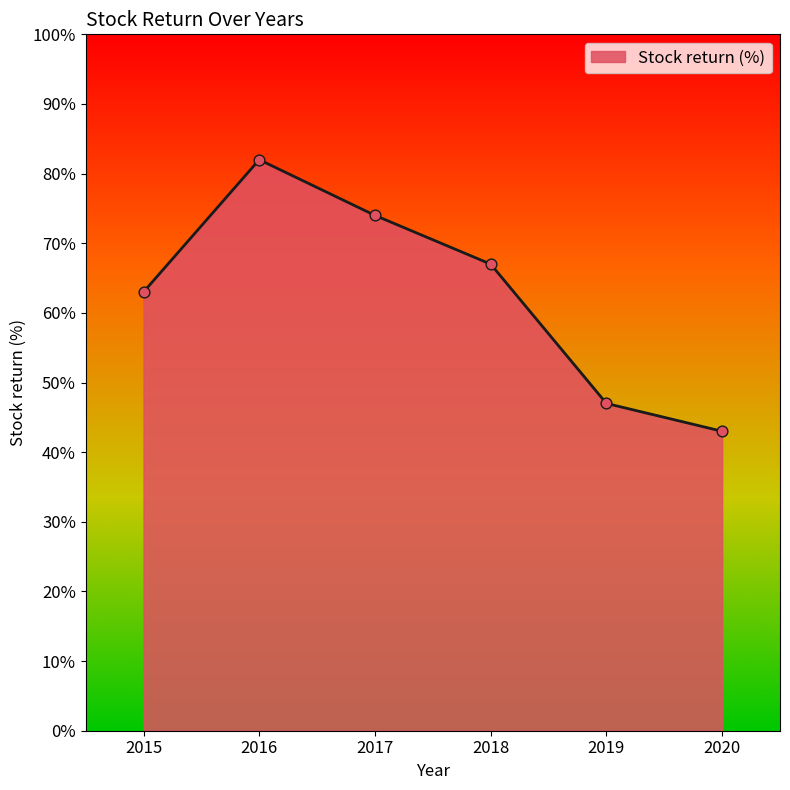

Approximately how many times larger is the value at 2019 compared to 2015?

0.7